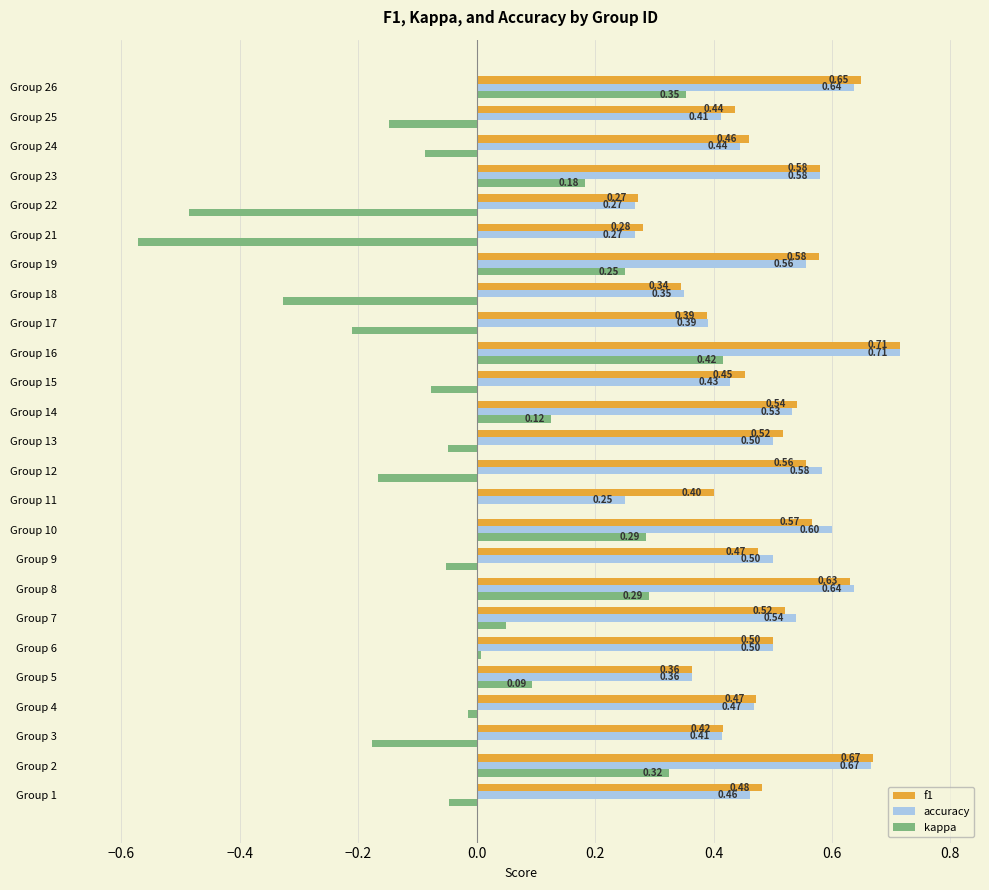

What is the total value across all series at Group 13?

1.0